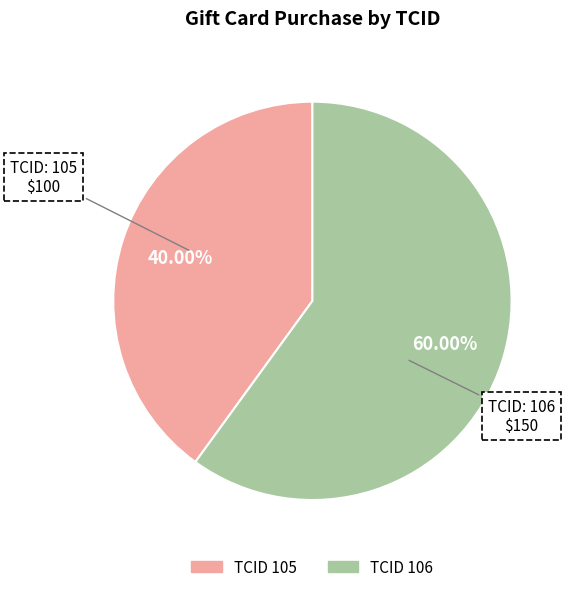

Does any single category account for the majority?

Yes